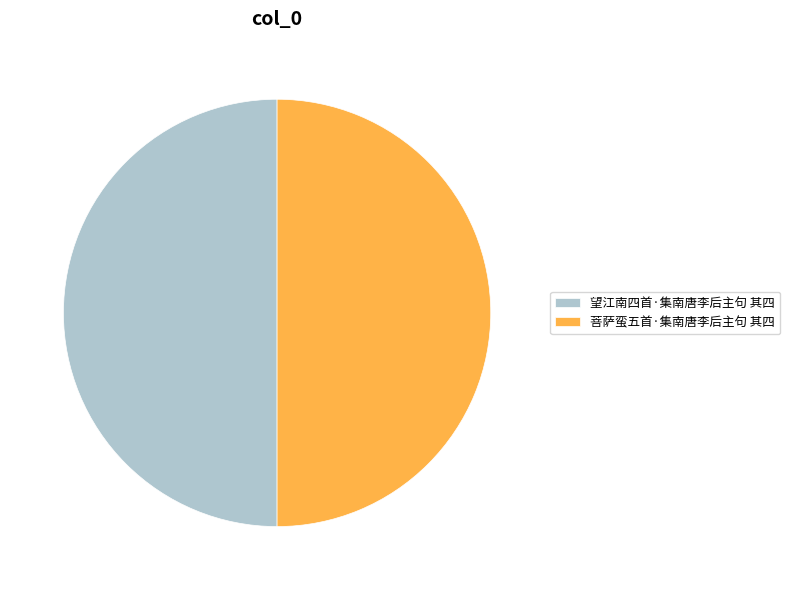

Is the sum of 望江南四首·集南唐李后主句 其四 and 菩萨蛮五首·集南唐李后主句 其四 greater than half?

Yes